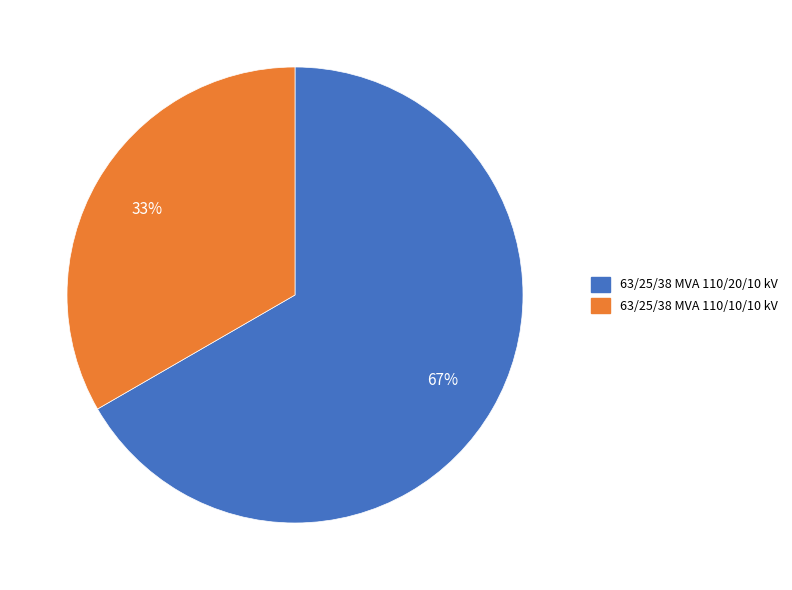

Which category has the smallest portion of the pie?

63/25/38 MVA 110/10/10 kV